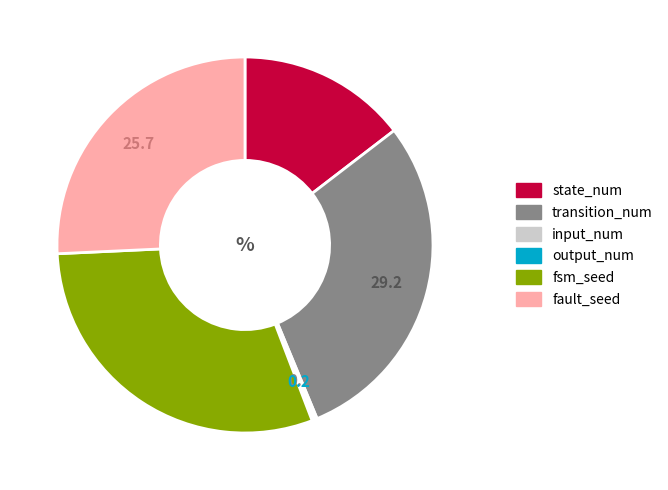

Is it true that transition_num is 29% of the pie?

True